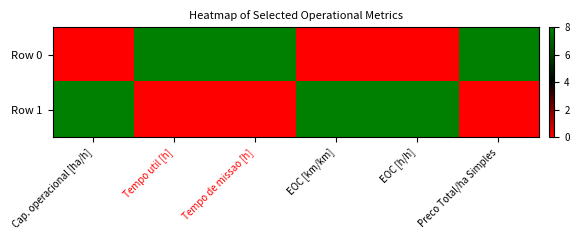

Reading right to left, what are all the values shown in this chart?

Row 0: Preco Total/ha Simples=8	EOC [h/h]=0	EOC [km/km]=0	Tempo de missao [h]=8	Tempo util [h]=8	Cap. operacional [ha/h]=0
Row 1: Preco Total/ha Simples=0	EOC [h/h]=8	EOC [km/km]=8	Tempo de missao [h]=0	Tempo util [h]=0	Cap. operacional [ha/h]=8